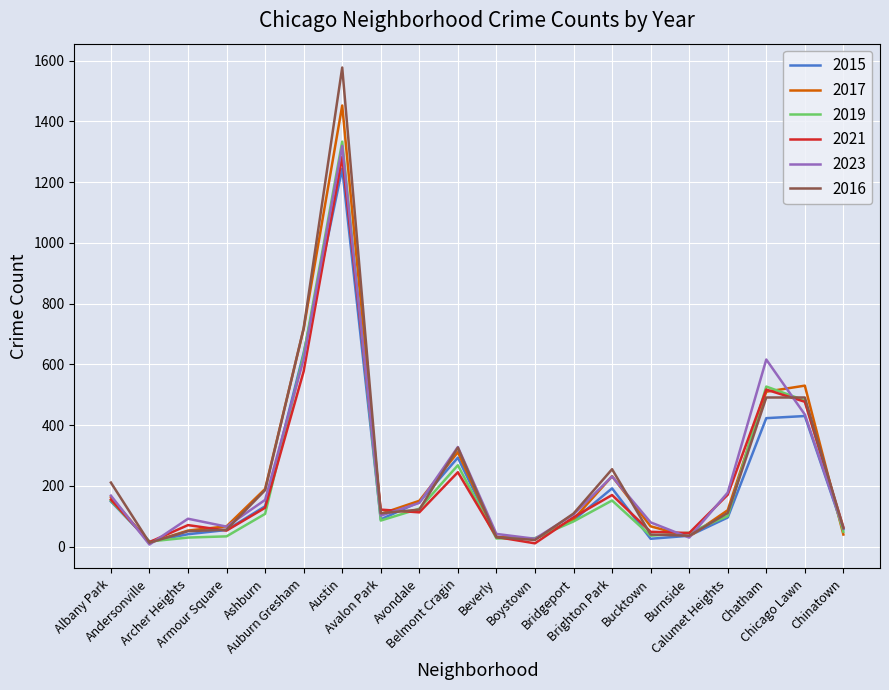

What is the sum of all 2017 values?

4905